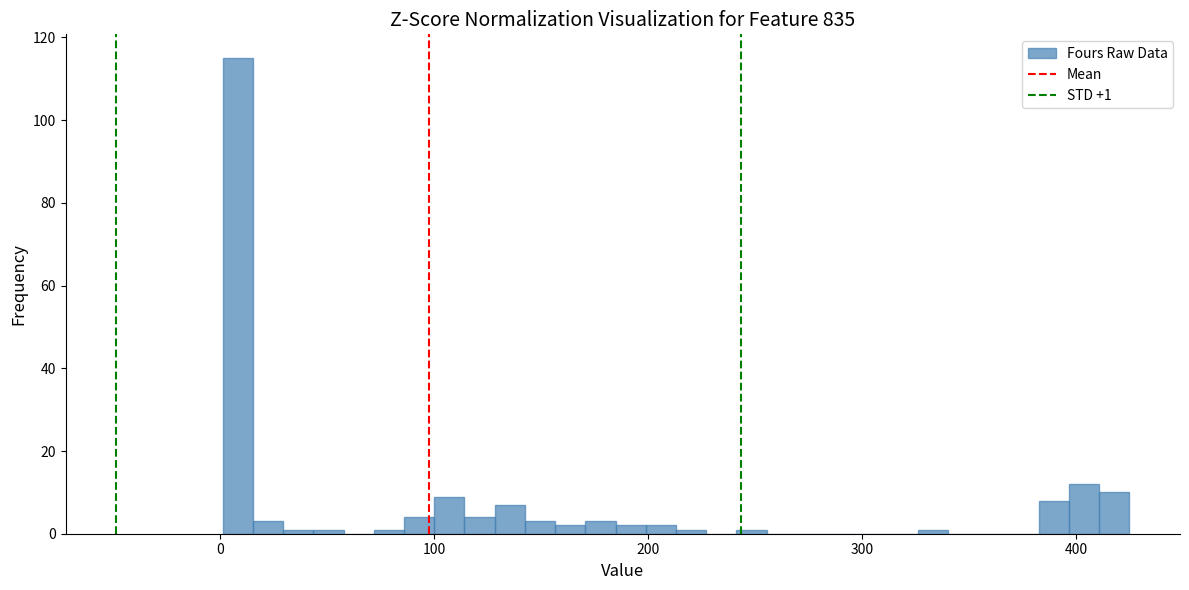

Read against the x-axis, roughly where is the centre of the tallest bar?

10